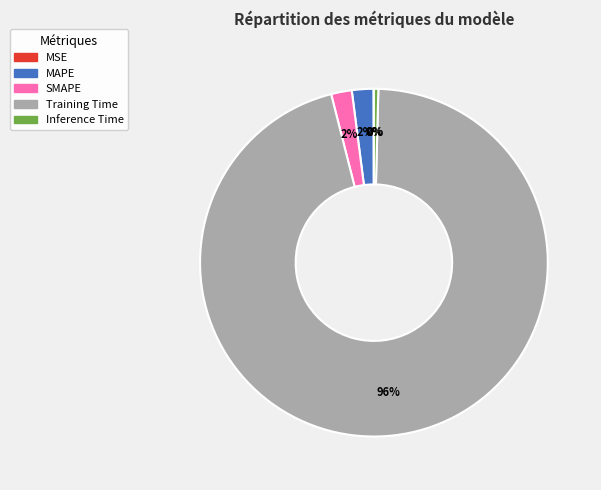

To the nearest percent, what portion does SMAPE represent?

2%